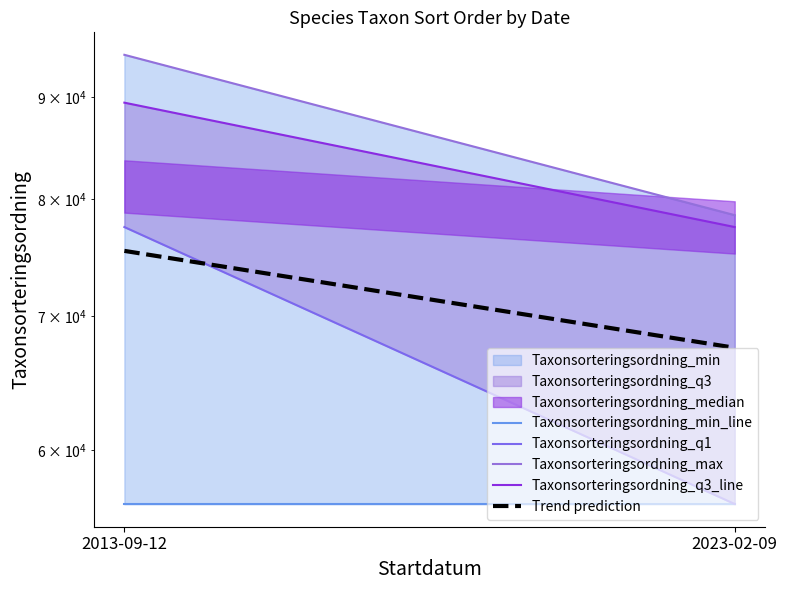

Which label corresponds to the smallest value in the chart?

2013-09-12